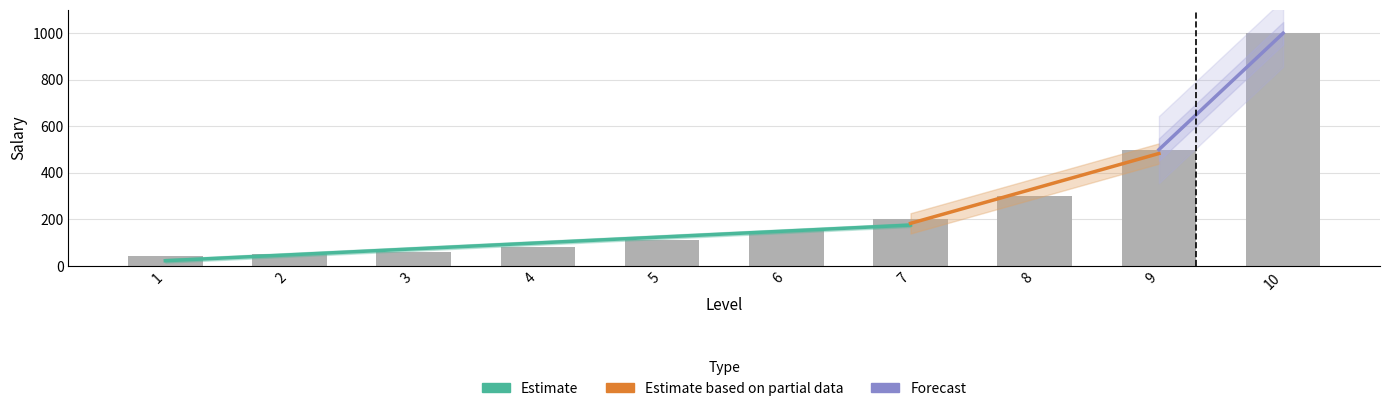

Reading right to left, transcribe all the data shown in this chart.

10=1000	9=500	8=300	7=200	6=150	5=110	4=80	3=60	2=50	1=45